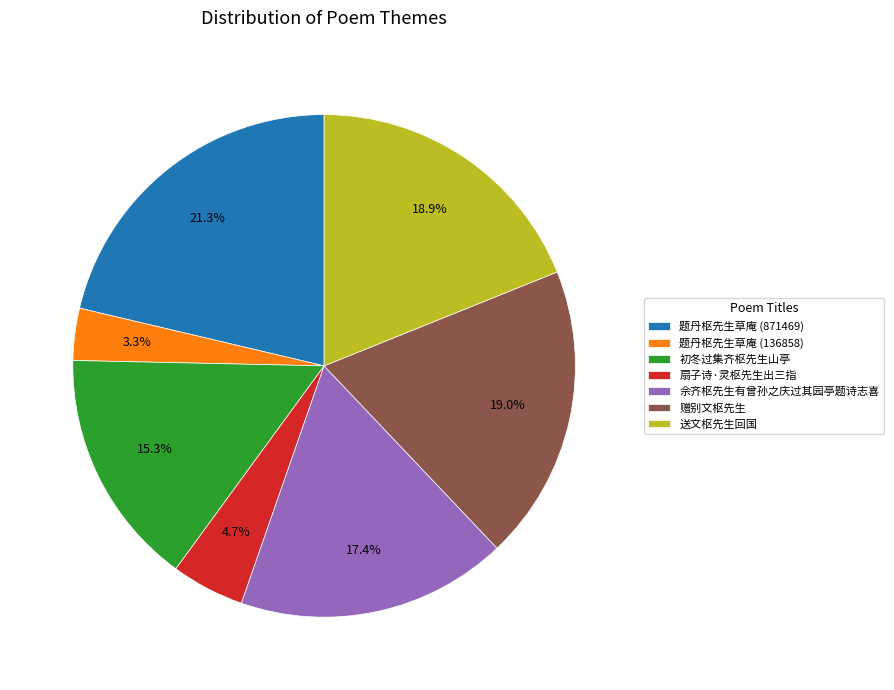

What percentage is the 赠别文枢先生 slice, to the nearest percent?

19%